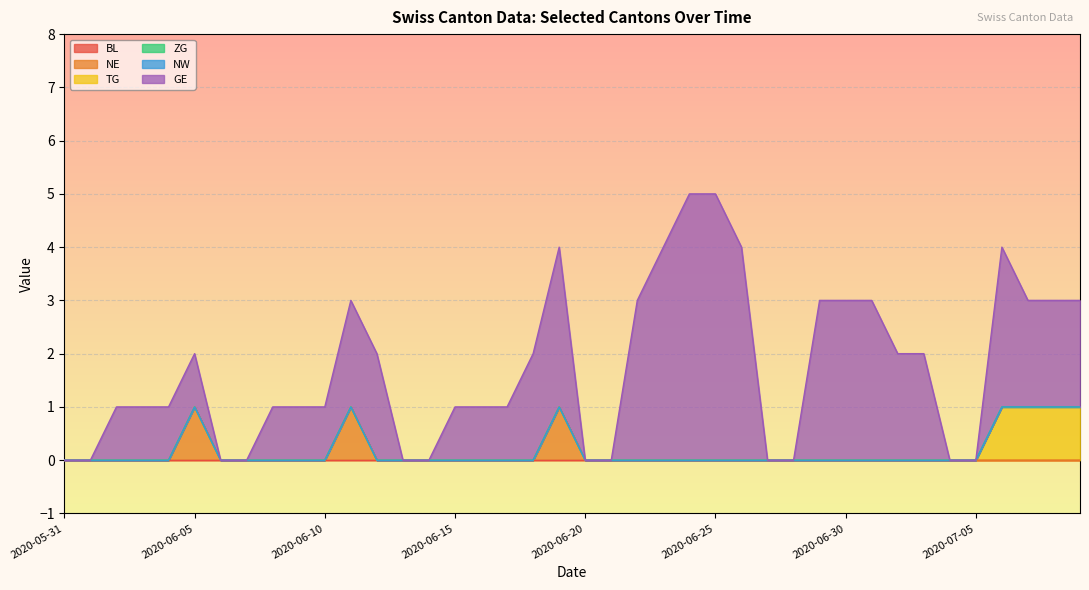

How many distinct data groups are displayed?

6